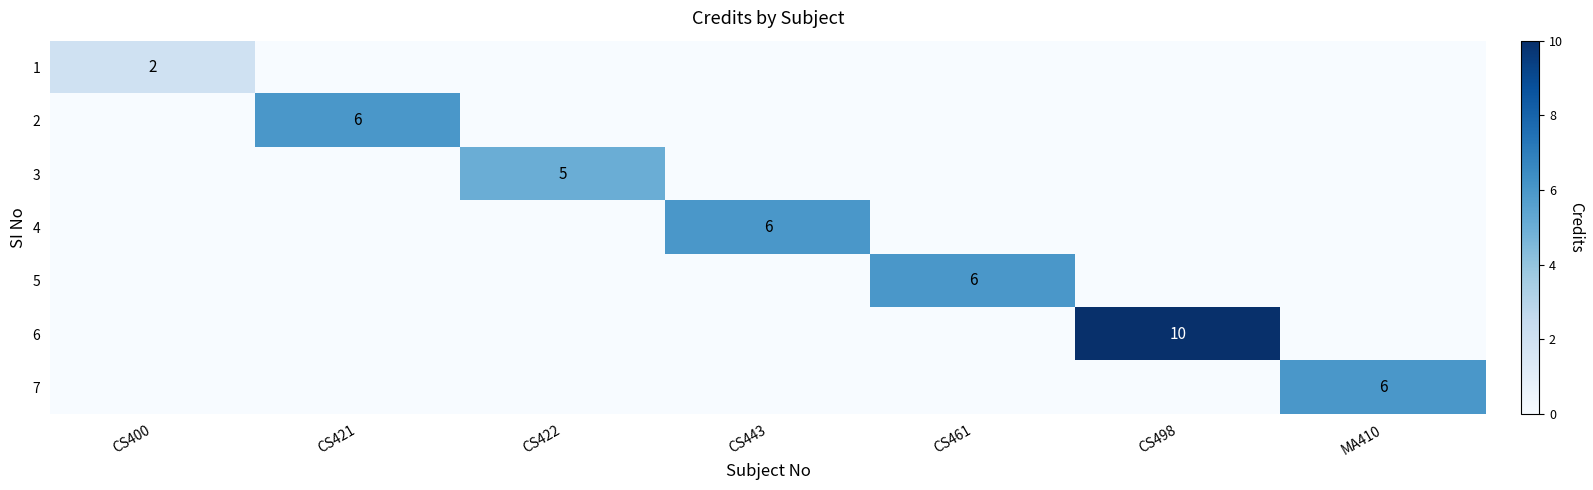

Count the 7 values in the range 0 to 1.

6